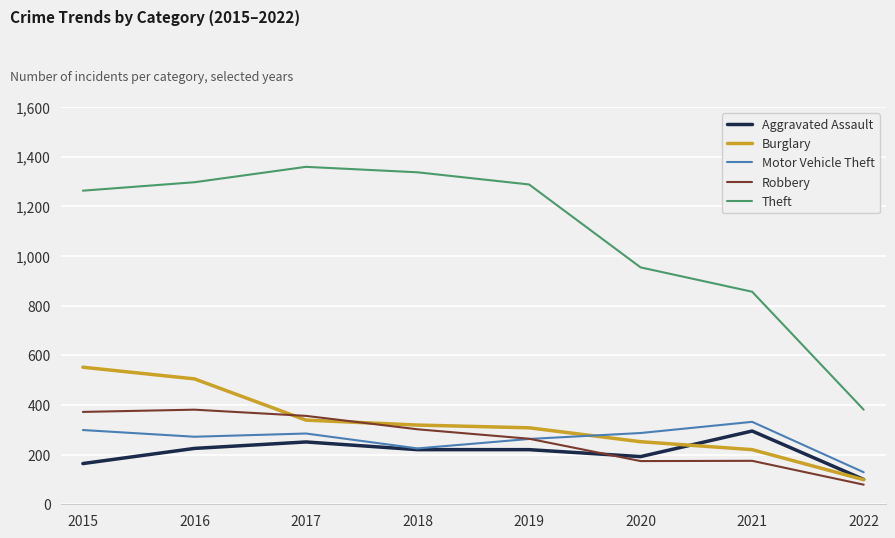

Which series changed the most between 2018 and 2022?

Theft